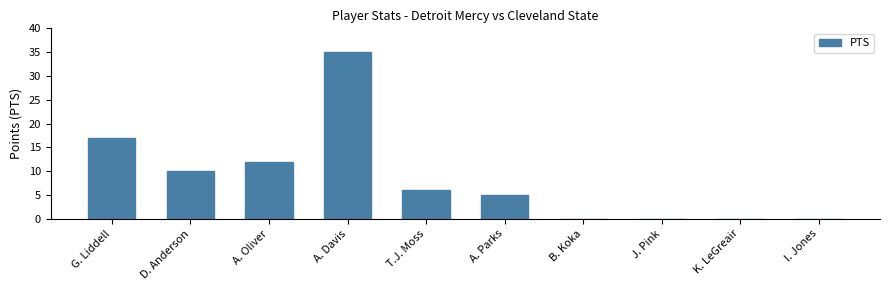

What is the ratio of the value at A. Oliver to the value at A. Davis?

0.3